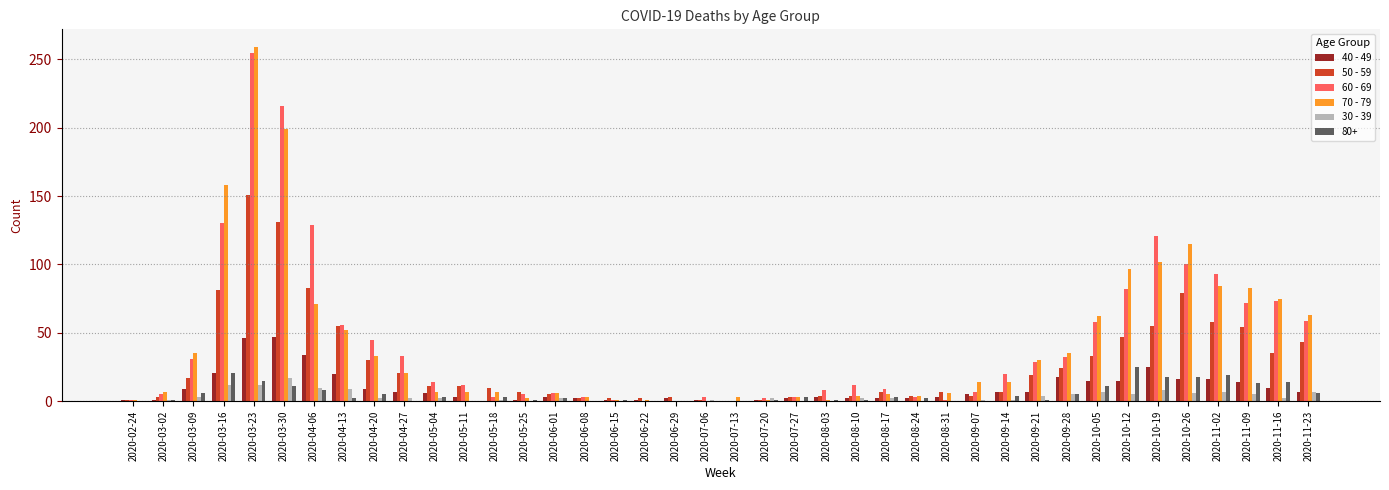

How many categories are shown in the chart?

40